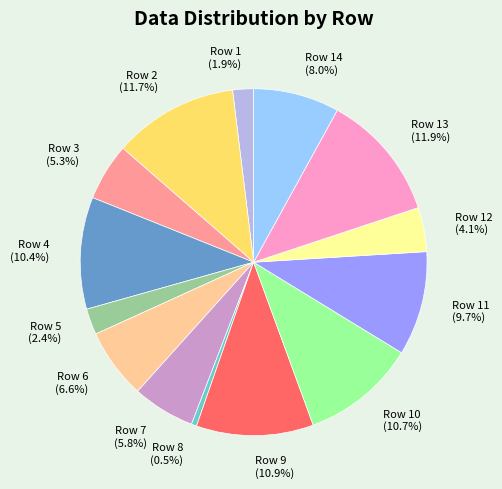

Is the sum of Row 9 (10.9%) and Row 5 (2.4%) greater than half?

No